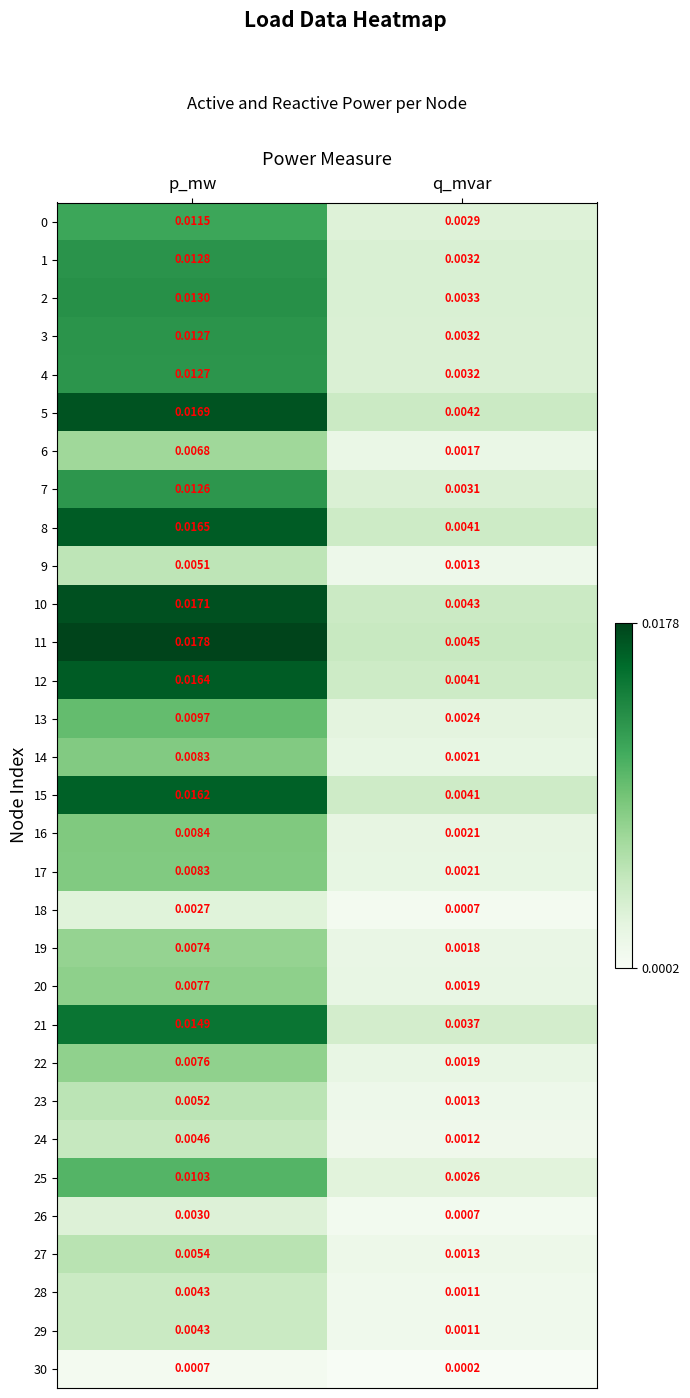

At how many categories does at least one series exceed 0?

2